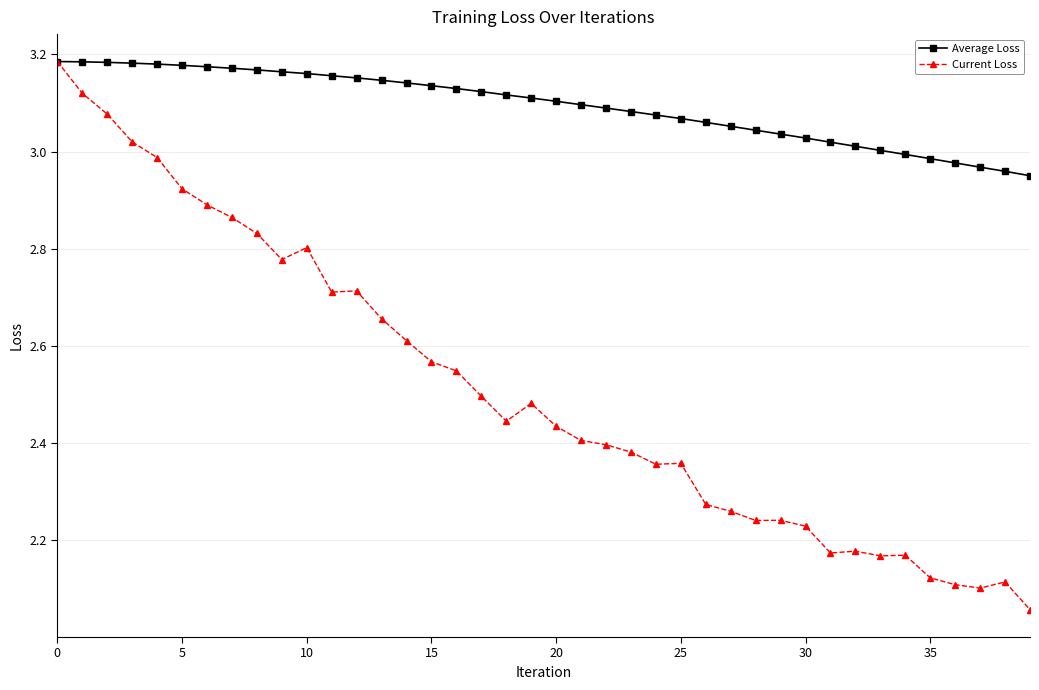

At how many categories does at least one series exceed 2?

40